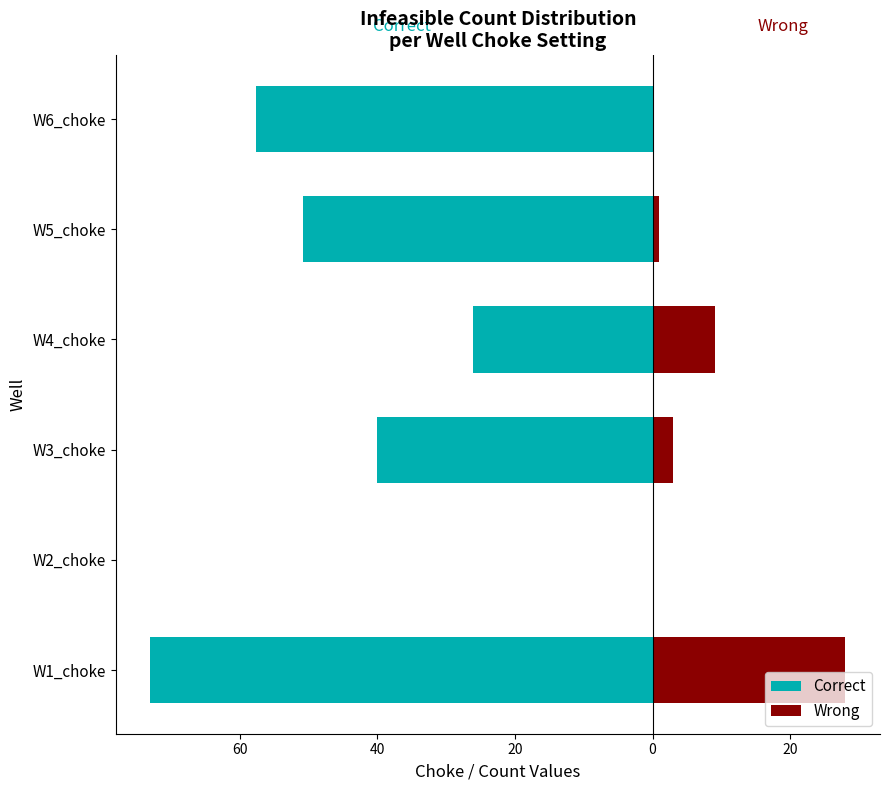

True or false: Correct has a value of 0.0 at W2_choke.

True